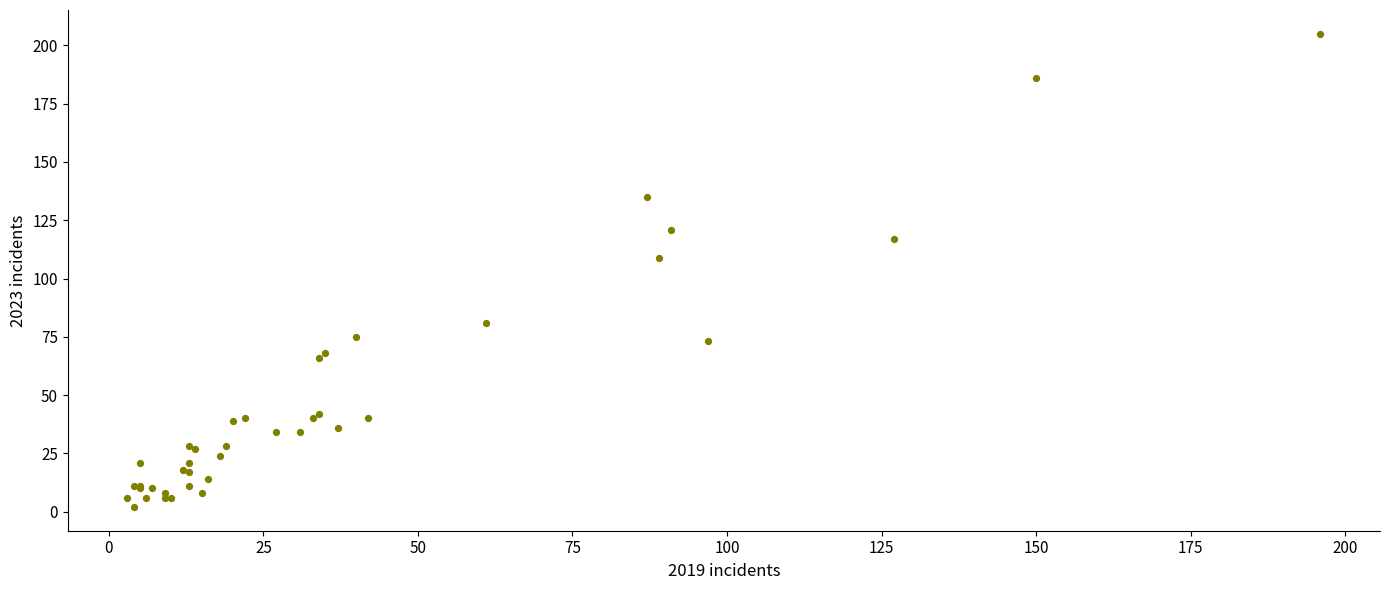

What Y value in the scatter plot is closest to 103?

109